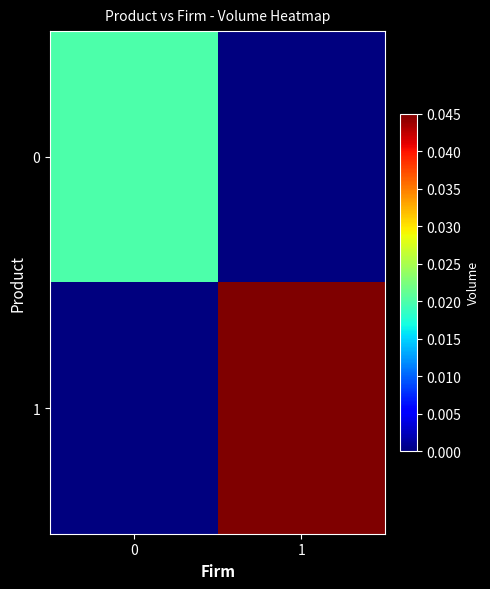

Count the number of categories in the chart.

2